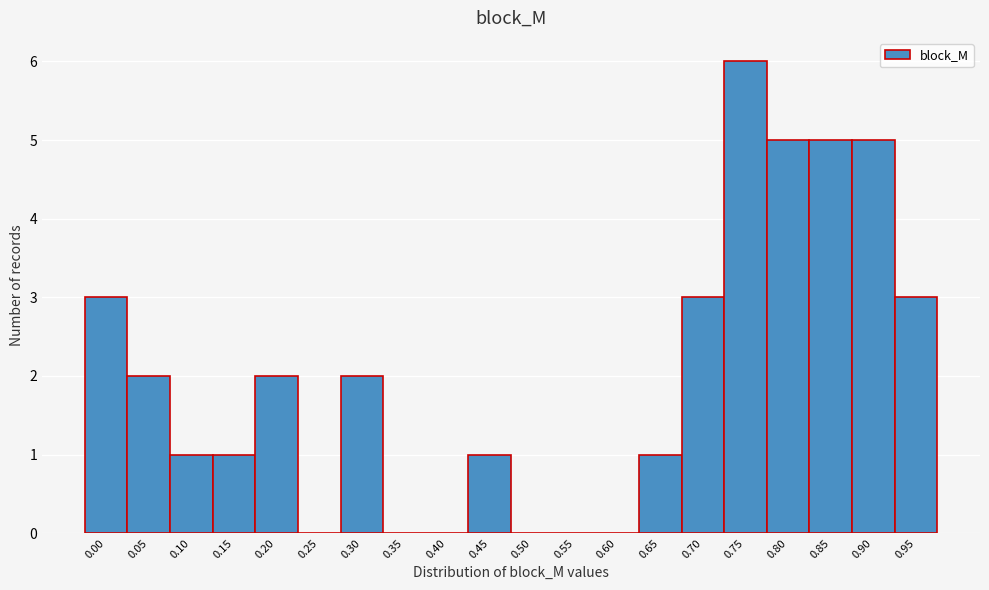

Reading left to right, extract all data points from this chart.

0.00=3	0.05=2	0.10=1	0.15=1	0.20=2	0.25=0	0.30=2	0.35=0	0.40=0	0.45=1	0.50=0	0.55=0	0.60=0	0.65=1	0.70=3	0.75=6	0.80=5	0.85=5	0.90=5	0.95=3